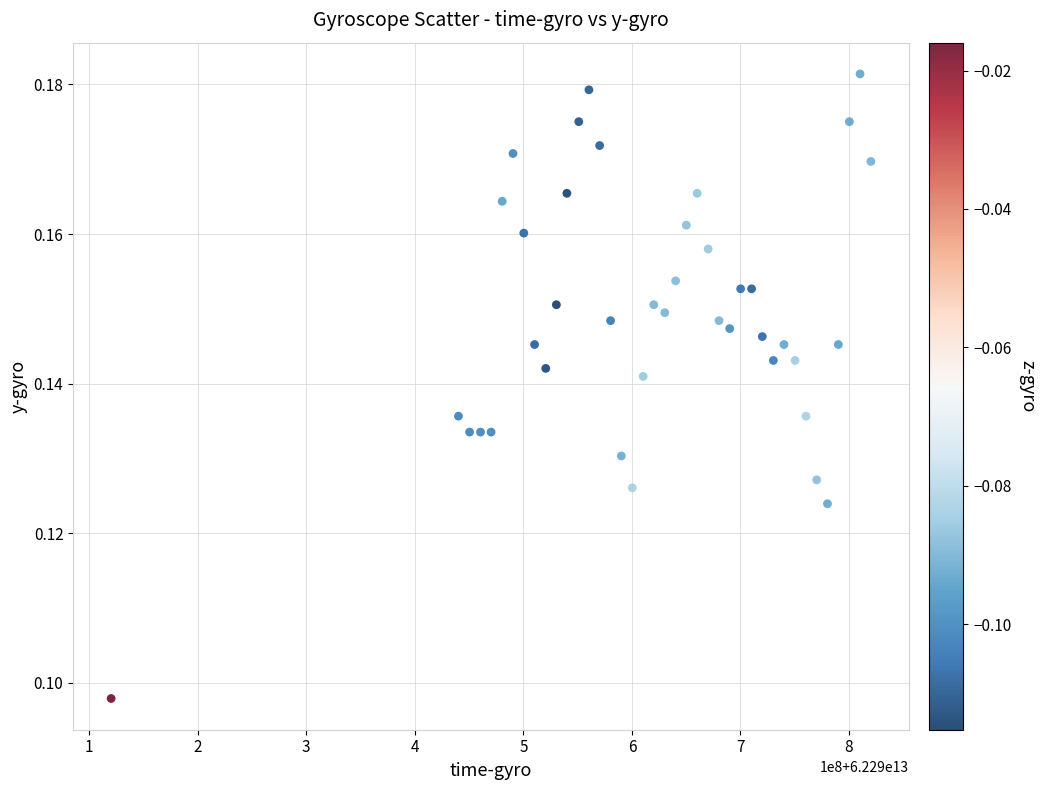

What is the range of X values (max minus min)?

699863437.0